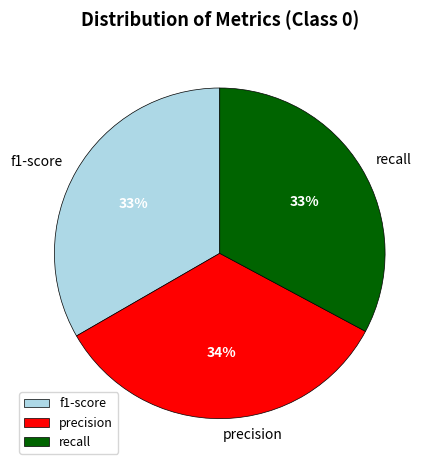

Which slice is the largest?

precision